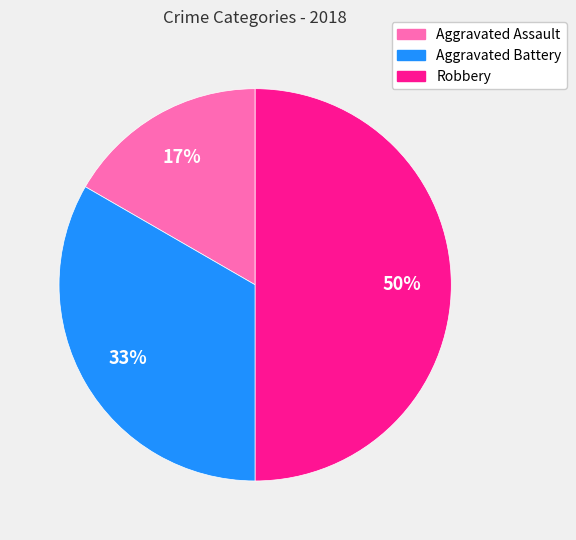

Which slice is the largest?

Robbery